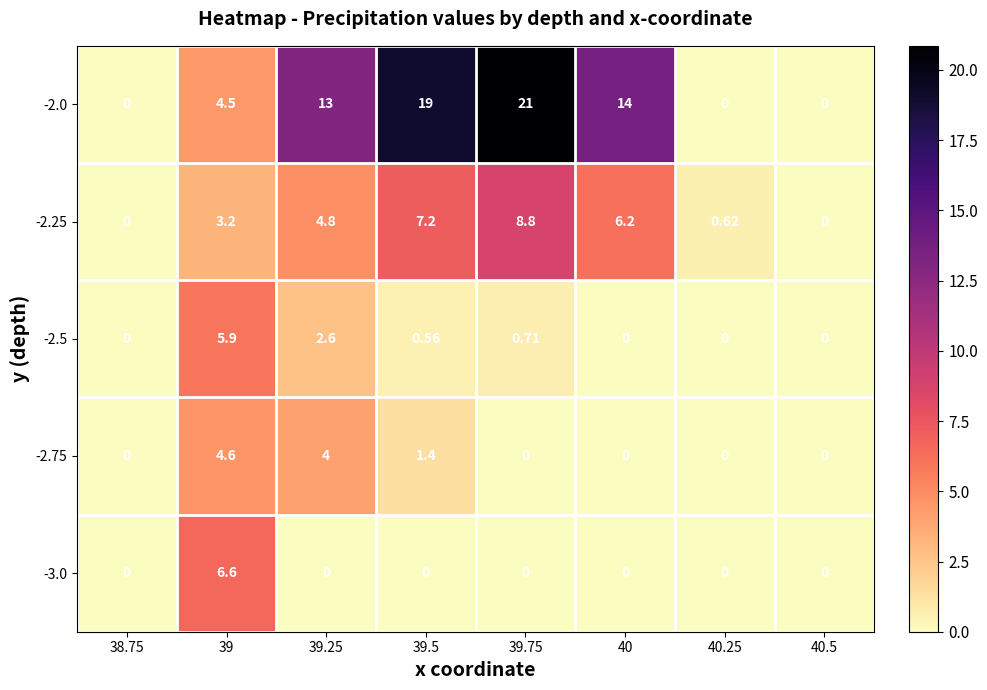

Is the value of -2.75 at 40.5 greater than the value of -2.25 at 39.75?

No